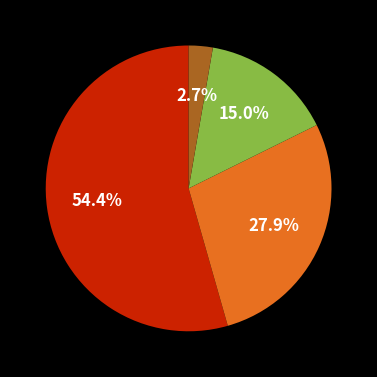

Does any single category account for the majority?

Yes